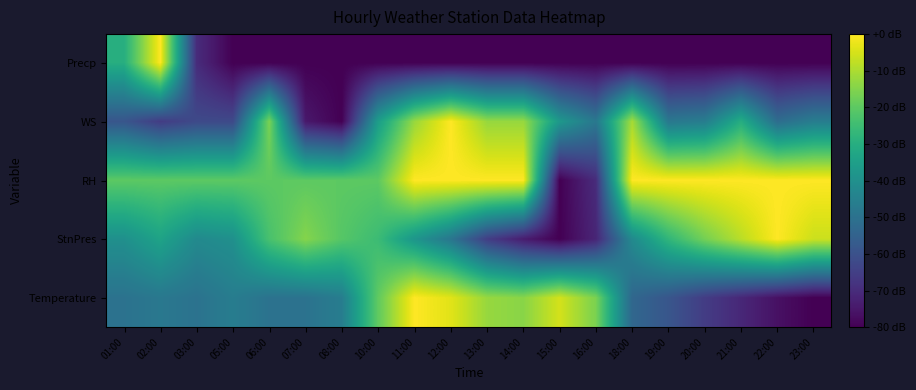

Reading left to right, what are all the values shown in this chart?

Temperature: 01:00=-49.8	02:00=-48.0	03:00=-49.8	05:00=-46.2	06:00=-49.8	07:00=-49.8	08:00=-46.2	10:00=-19.6	11:00=0.0	12:00=-3.6	13:00=-12.4	14:00=-14.2	15:00=-5.3	16:00=-16.0	18:00=-53.3	19:00=-58.7	20:00=-65.8	21:00=-71.1	22:00=-76.4	23:00=-80.0
StnPres: 01:00=-40.0	02:00=-33.7	03:00=-42.1	05:00=-40.0	06:00=-23.2	07:00=-14.7	08:00=-21.1	10:00=-25.3	11:00=-37.9	12:00=-48.4	13:00=-65.3	14:00=-73.7	15:00=-80.0	16:00=-71.6	18:00=-42.1	19:00=-27.4	20:00=-16.8	21:00=-8.4	22:00=0.0	23:00=-6.3
RH: 01:00=-20.0	02:00=-20.0	03:00=-20.0	05:00=-20.0	06:00=-20.0	07:00=-20.0	08:00=-20.0	10:00=-20.0	11:00=0.0	12:00=0.0	13:00=0.0	14:00=0.0	15:00=-80.0	16:00=-70.0	18:00=0.0	19:00=0.0	20:00=0.0	21:00=0.0	22:00=0.0	23:00=0.0
WS: 01:00=-58.7	02:00=-65.8	03:00=-62.2	05:00=-62.2	06:00=-16.0	07:00=-74.7	08:00=-80.0	10:00=-35.6	11:00=-12.4	12:00=0.0	13:00=-12.4	14:00=-12.4	15:00=-37.3	16:00=-48.0	18:00=-10.7	19:00=-48.0	20:00=-46.2	21:00=-30.2	22:00=-51.6	23:00=-46.2
Precp: 01:00=-30.0	02:00=0.0	03:00=-70.0	05:00=-80.0	06:00=-80.0	07:00=-80.0	08:00=-80.0	10:00=-80.0	11:00=-80.0	12:00=-80.0	13:00=-80.0	14:00=-80.0	15:00=-80.0	16:00=-80.0	18:00=-80.0	19:00=-80.0	20:00=-80.0	21:00=-80.0	22:00=-80.0	23:00=-80.0